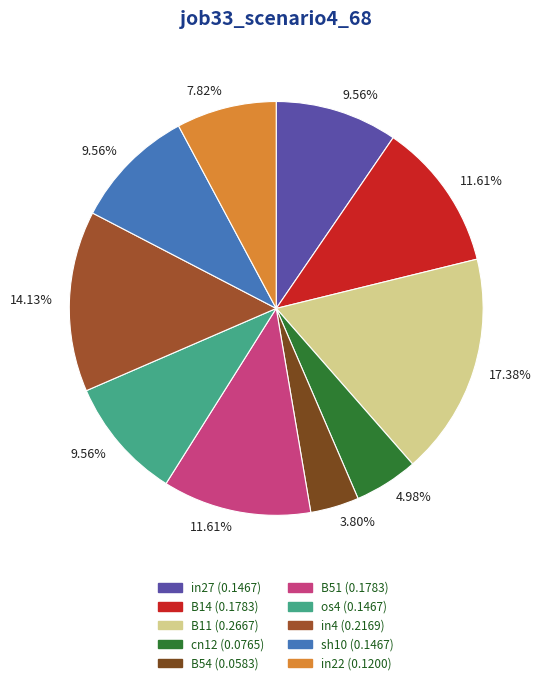

Is there a majority slice in this chart?

No